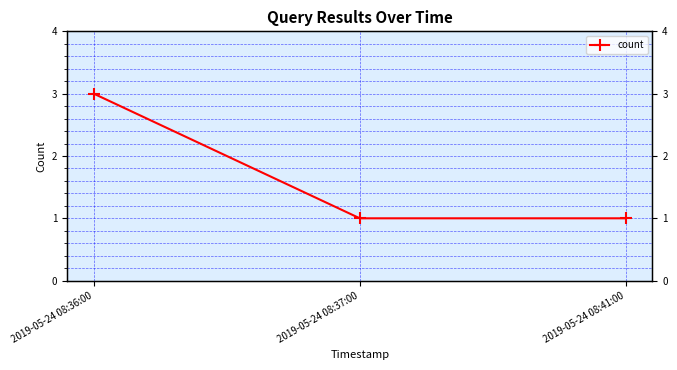

Approximately how many times larger is the value at 2019-05-24 08:41:00 compared to 2019-05-24 08:36:00?

0.3